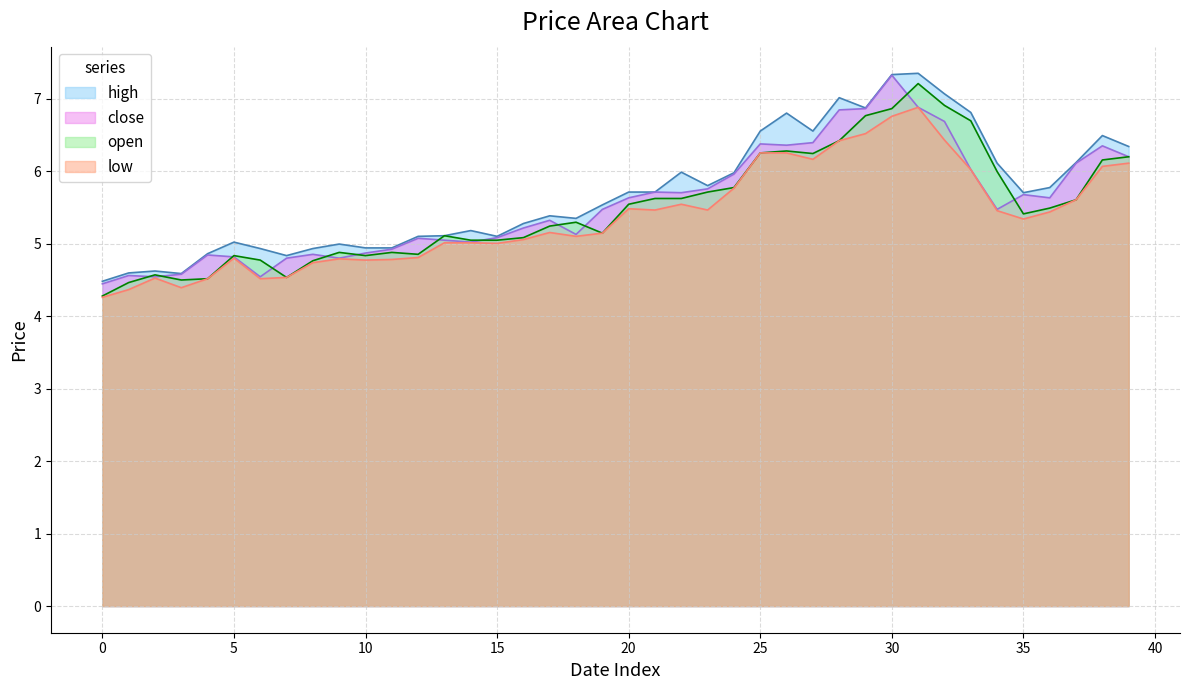

What is the label of the 31st point from the right?

9